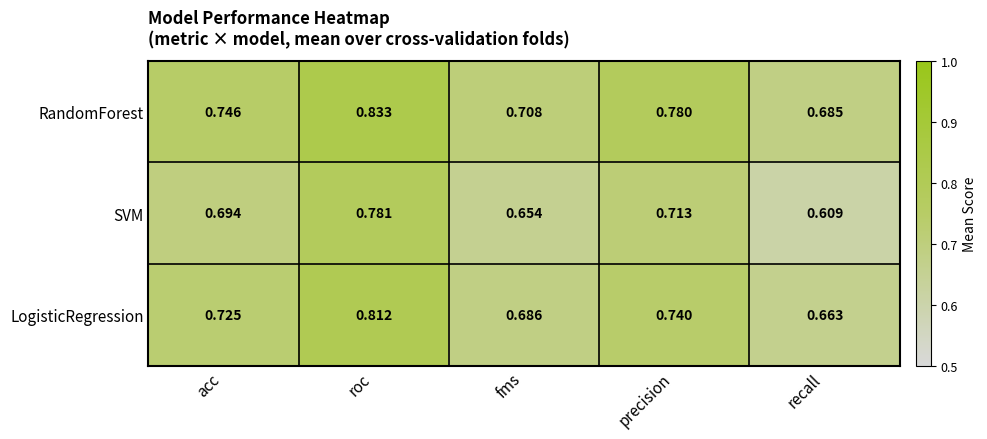

Which category has the lowest value across all series?

recall